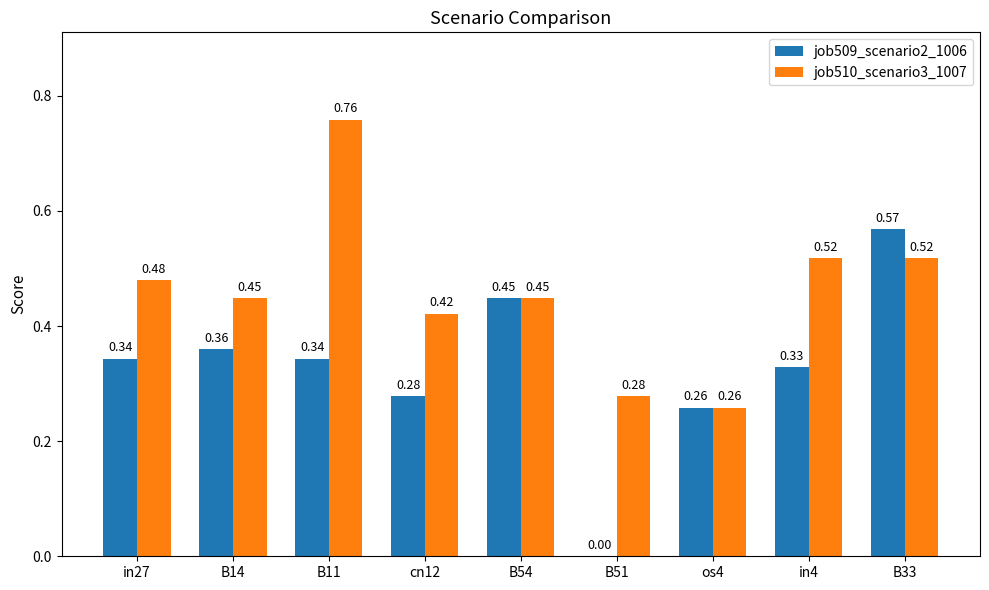

Which series has the largest total across all categories?

job510_scenario3_1007